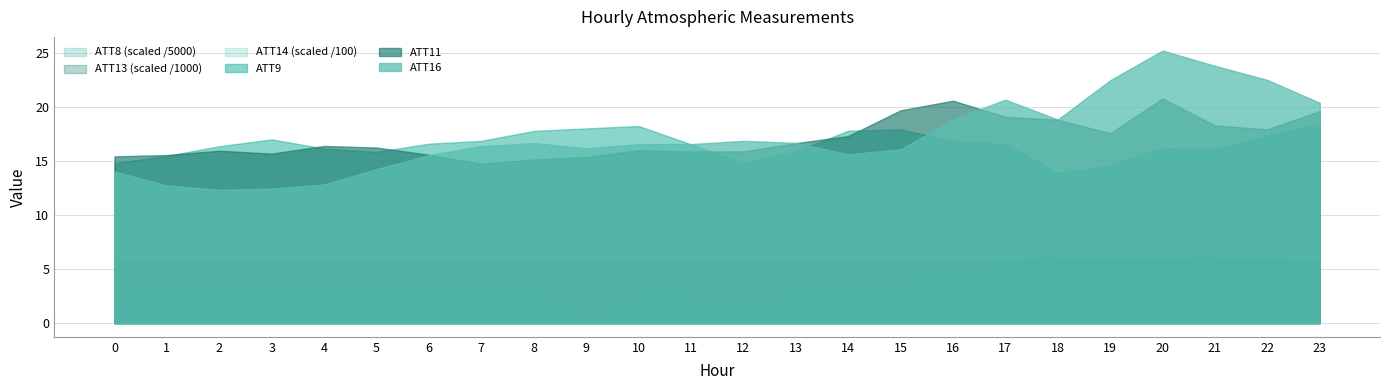

Does the chart display data point markers on the line(s)?

No